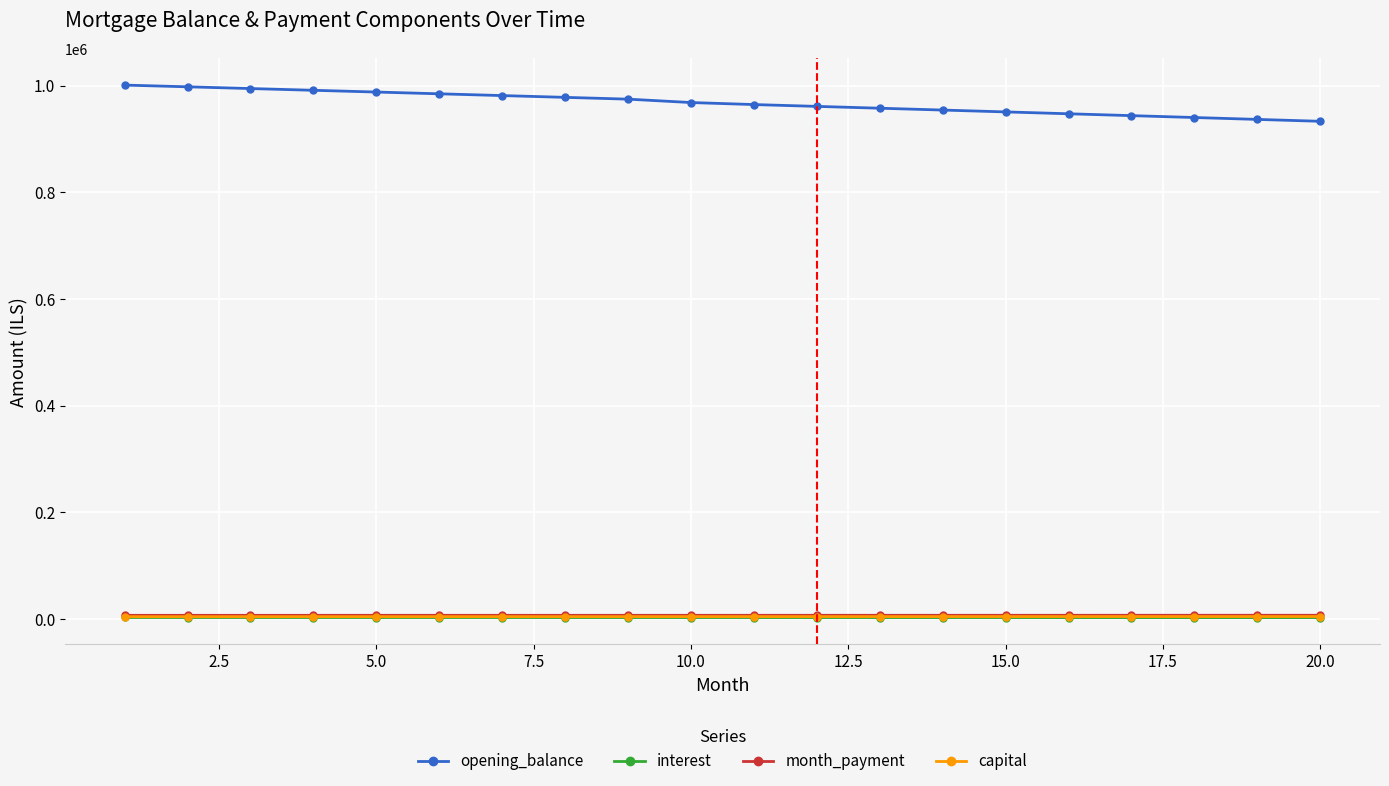

Which series has the largest total across all categories?

opening_balance